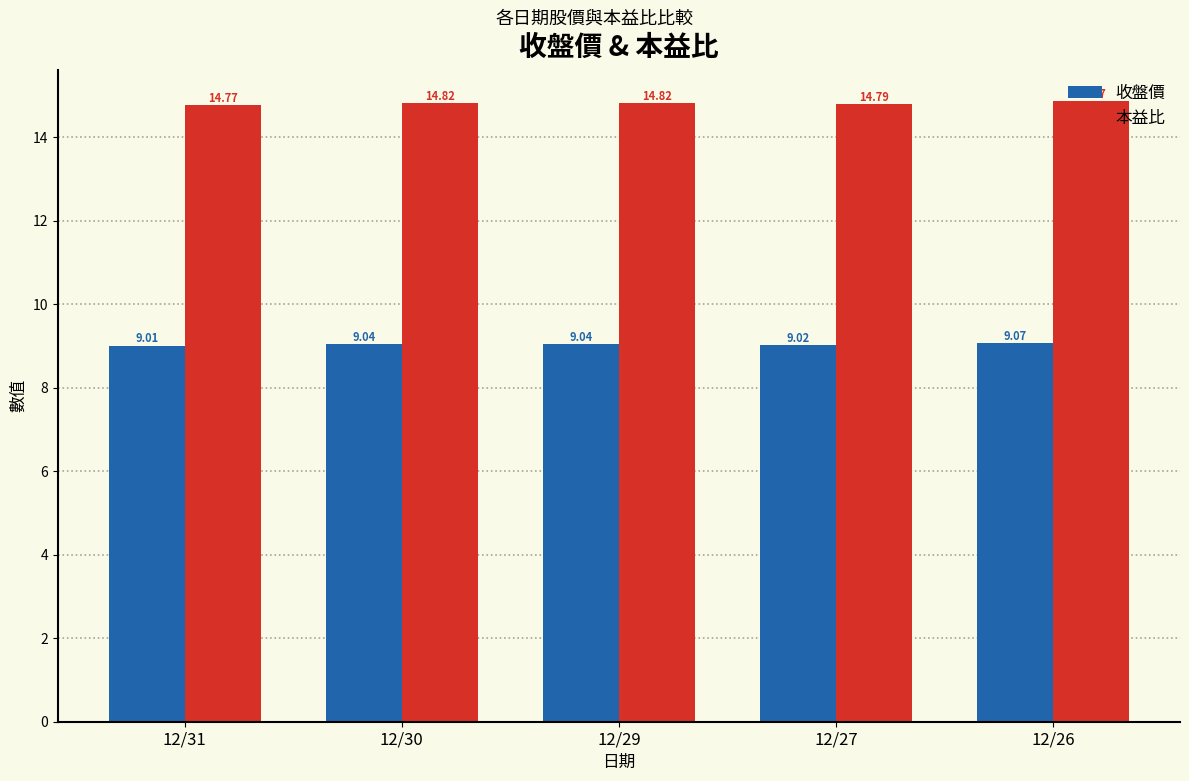

What is the difference between the maximum and minimum values in the 收盤價 series?

0.1